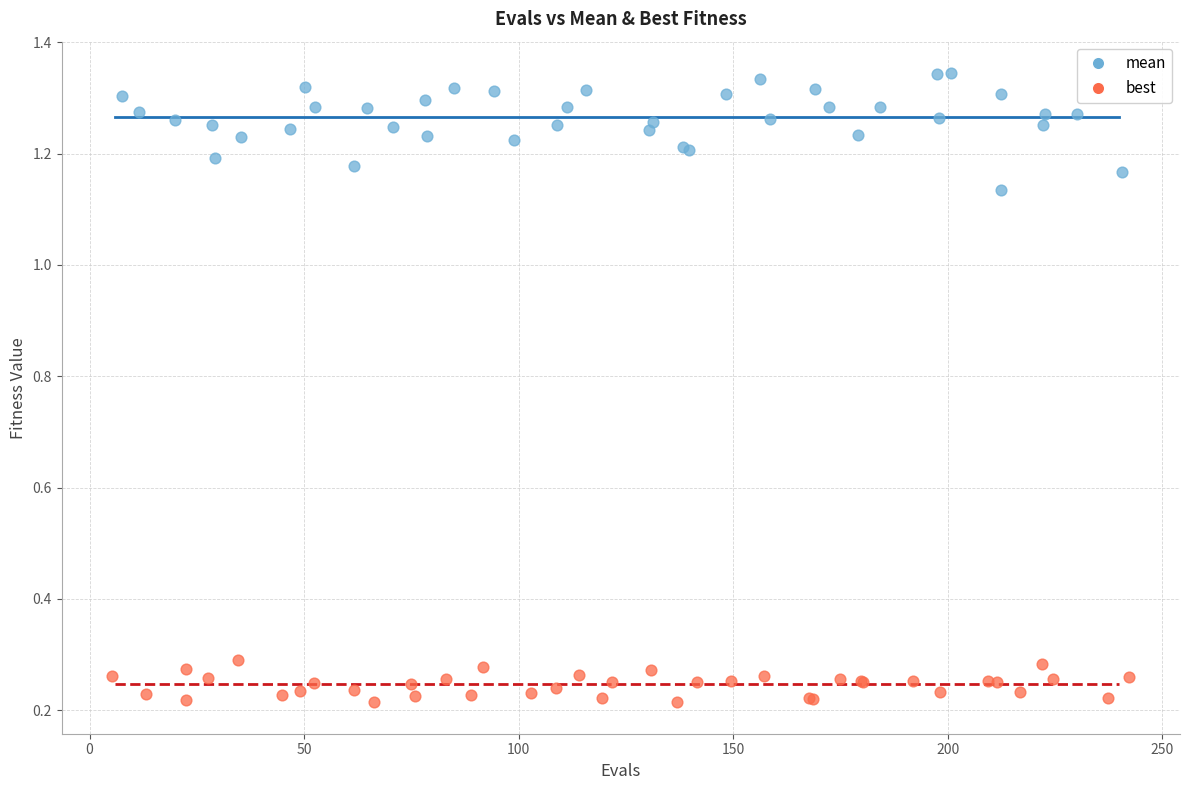

Which series reaches the minimum Y coordinate?

best